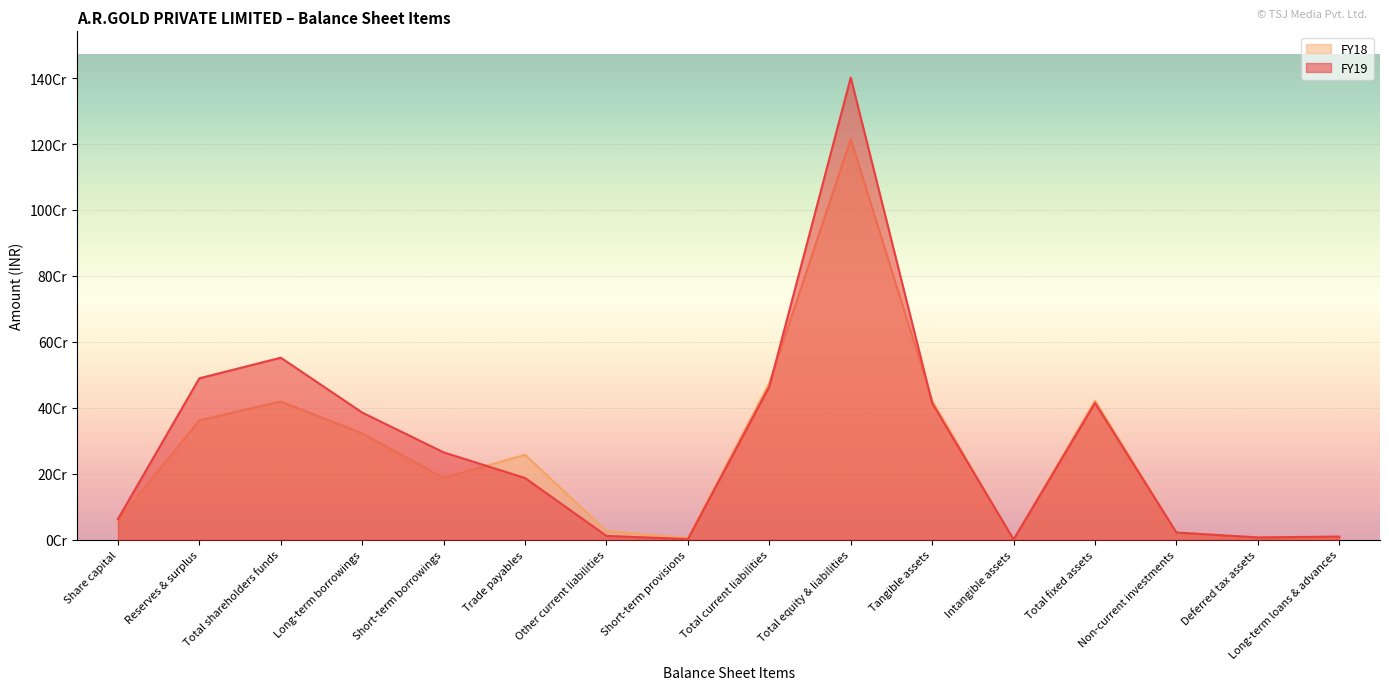

At which category is the sum across all series the highest?

Total equity & liabilities